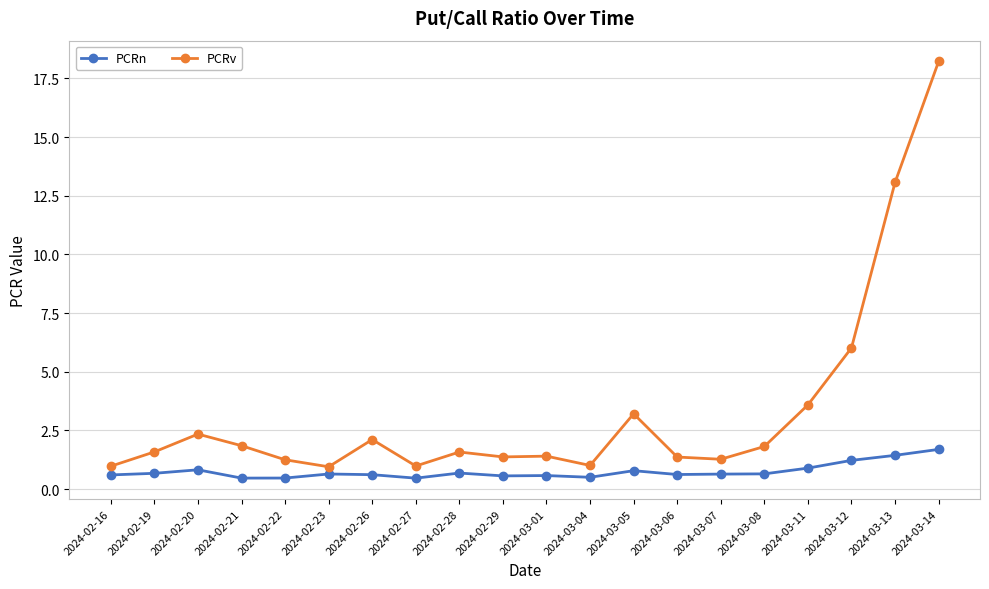

What position from the right is 2024-02-28?

12